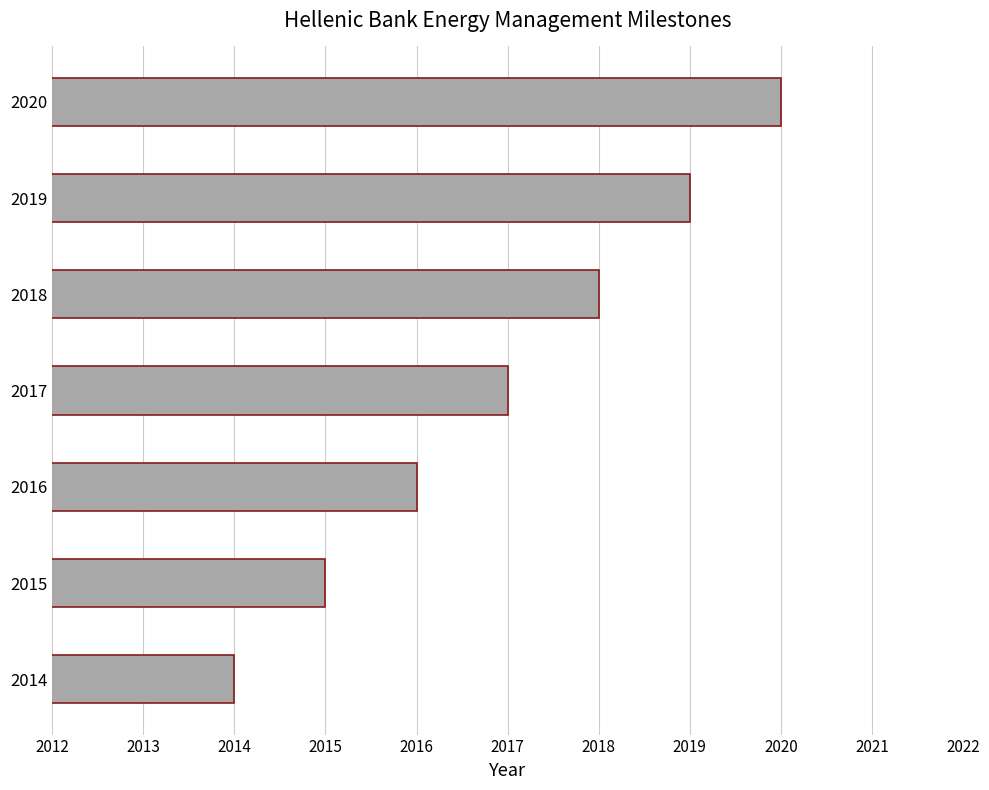

Reading bottom to top, extract all data points from this chart.

2014=2014	2015=2015	2016=2016	2017=2017	2018=2018	2019=2019	2020=2020